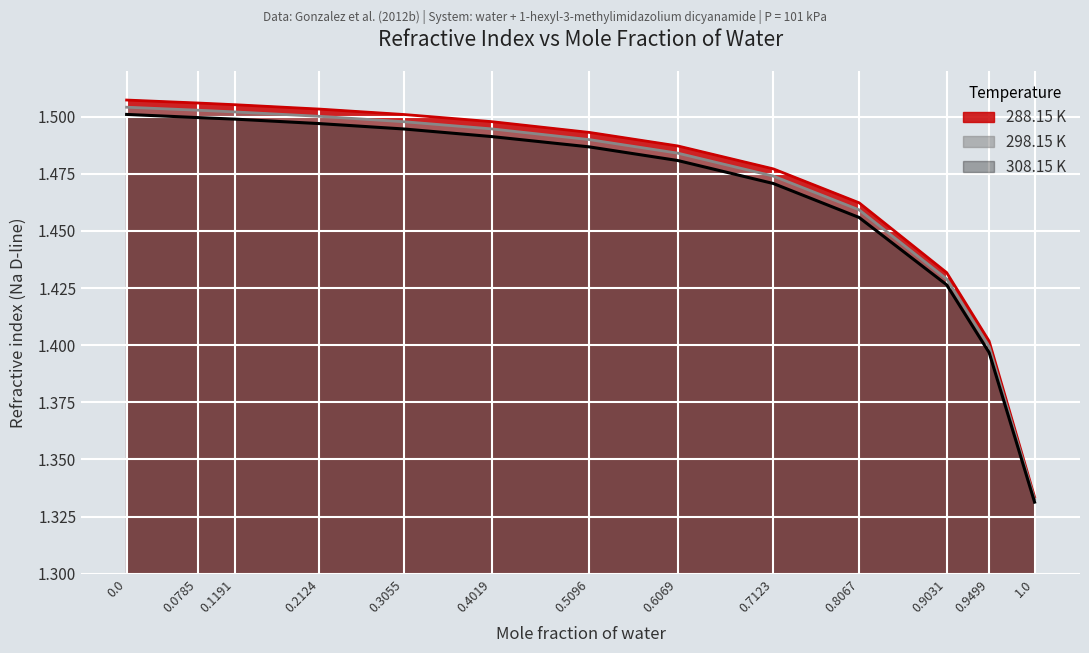

Reading left to right, what are all the values shown in this chart?

288.15 K: 1.5	1.5	1.5	1.5	1.5	1.5	1.5	1.5	1.5	1.5	1.4	1.4	1.3
298.15 K: 1.5	1.5	1.5	1.5	1.5	1.5	1.5	1.5	1.5	1.5	1.4	1.4	1.3
308.15 K: 1.5	1.5	1.5	1.5	1.5	1.5	1.5	1.5	1.5	1.5	1.4	1.4	1.3